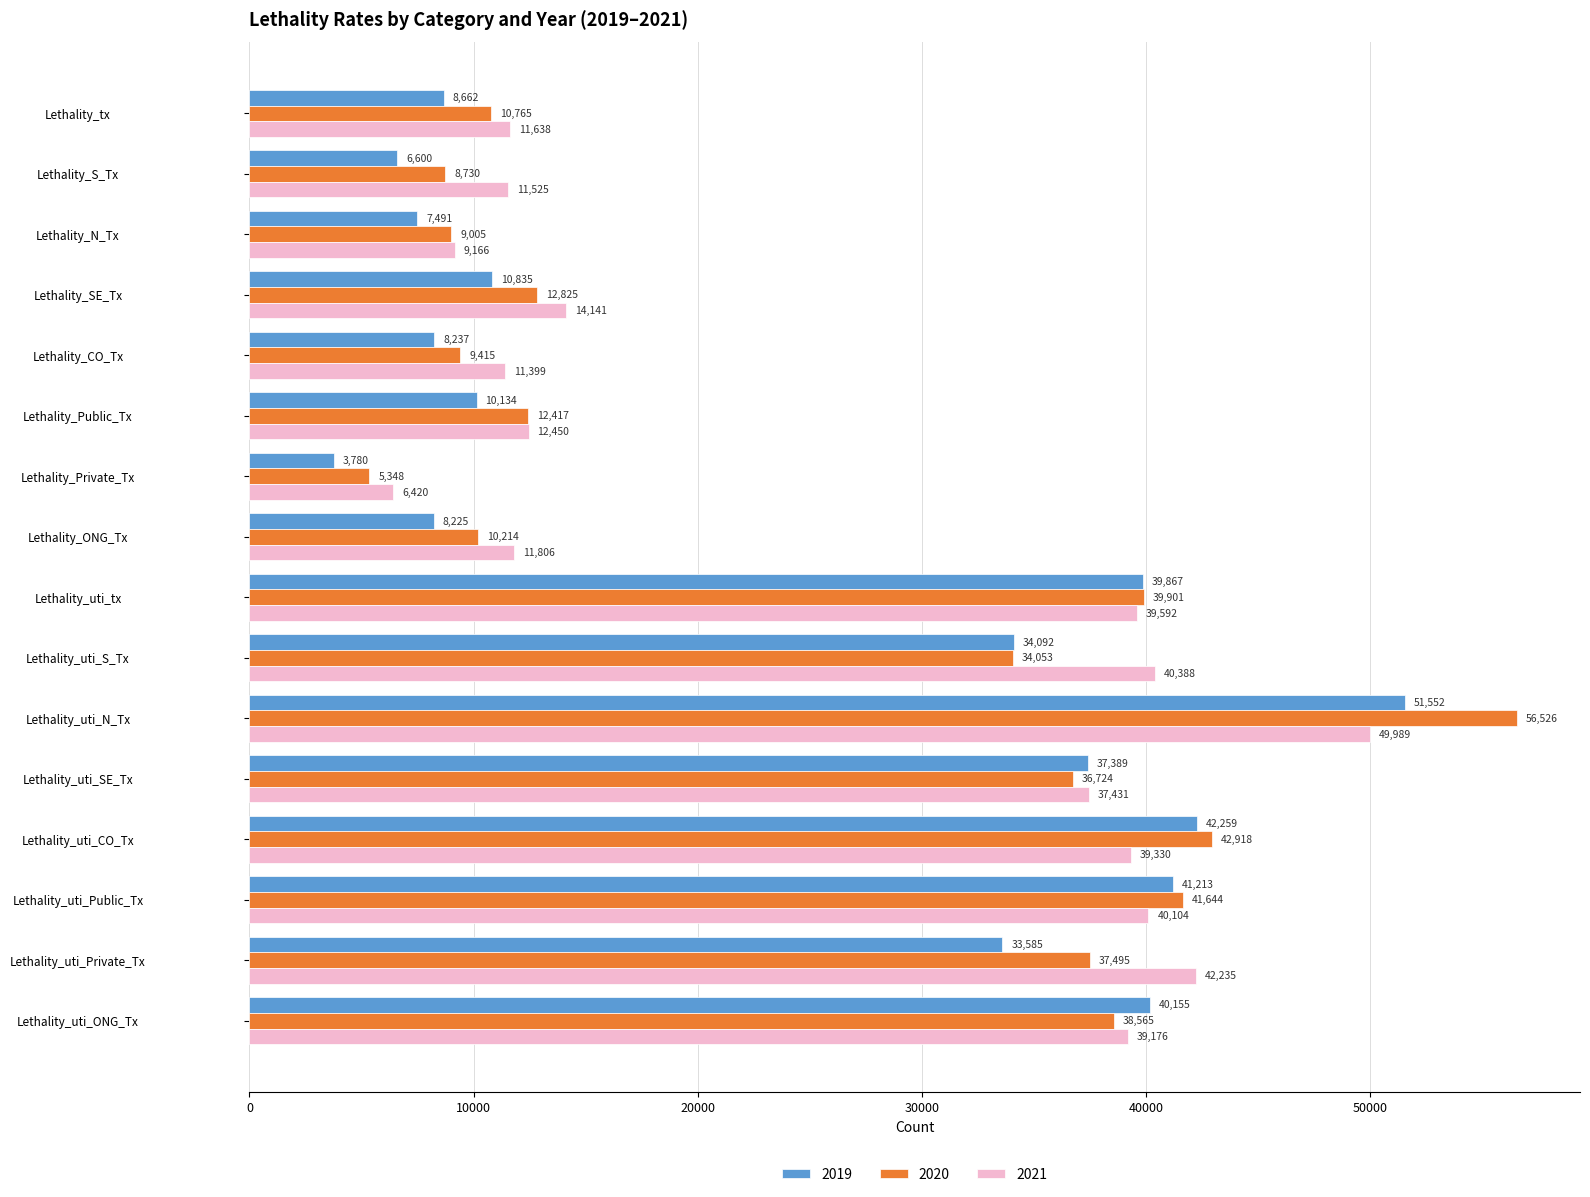

Which series has the largest range (max minus min)?

2020